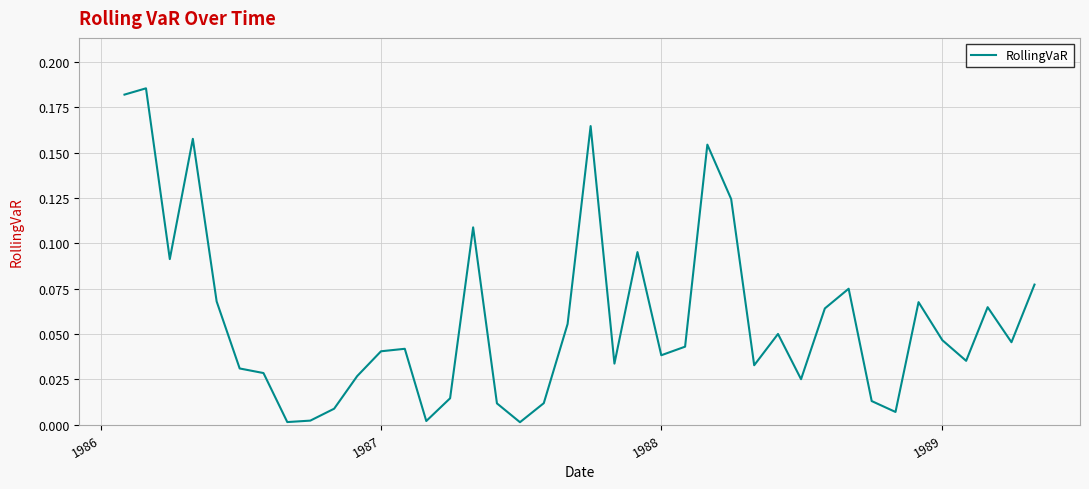

The value at 1988 is 0.1. True or false?

False